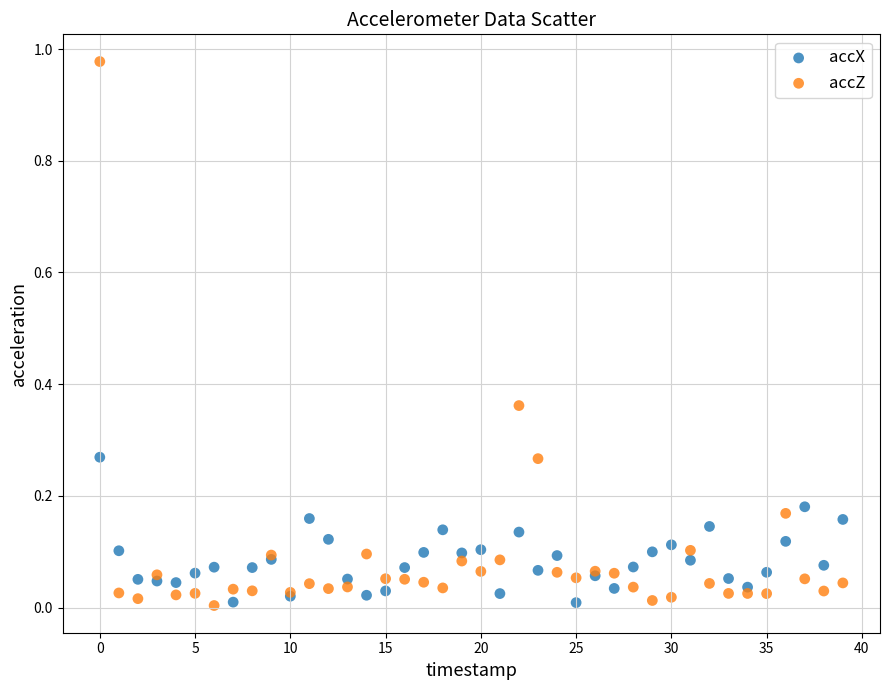

Which series contains the highest Y value?

accZ